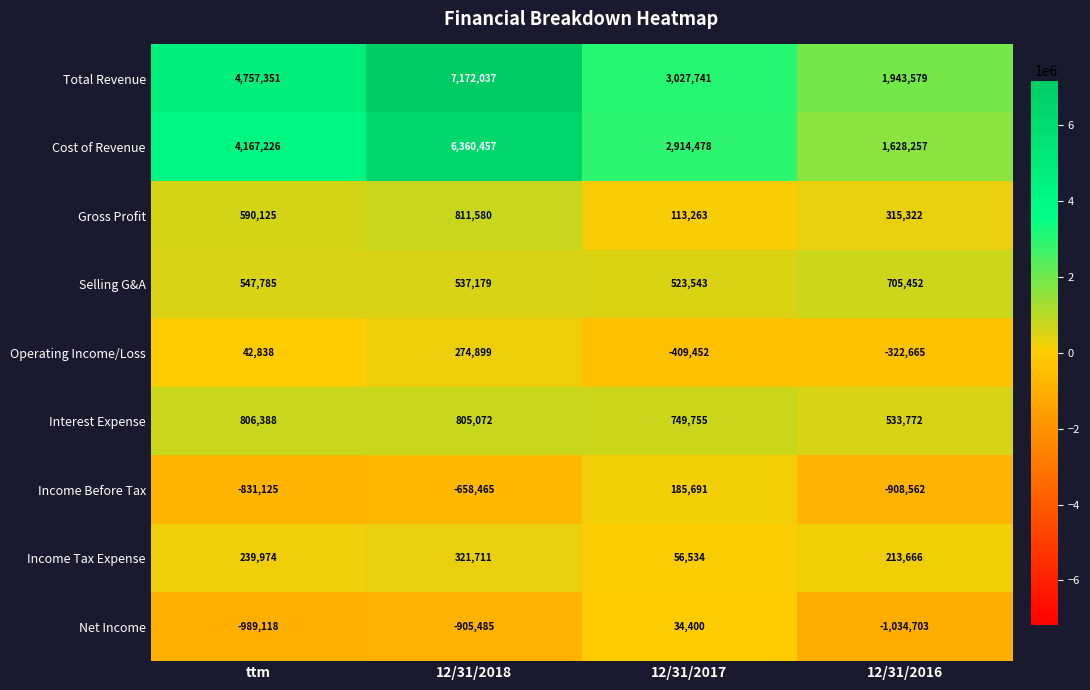

Which series has the largest range (max minus min)?

Total Revenue